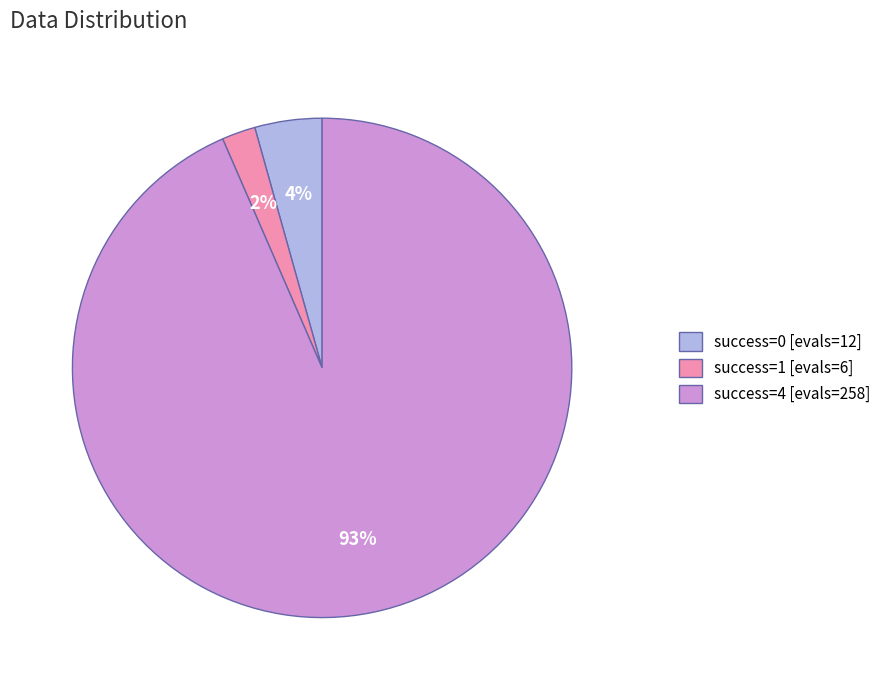

Is there any slice that represents more than half of the pie?

Yes